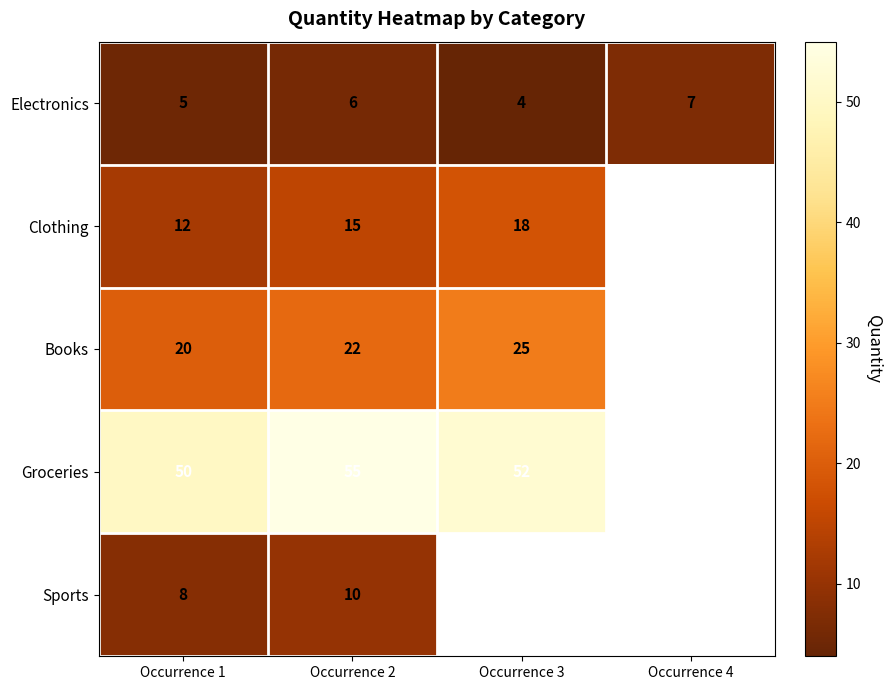

What is the minimum value shown in the chart?

4.0